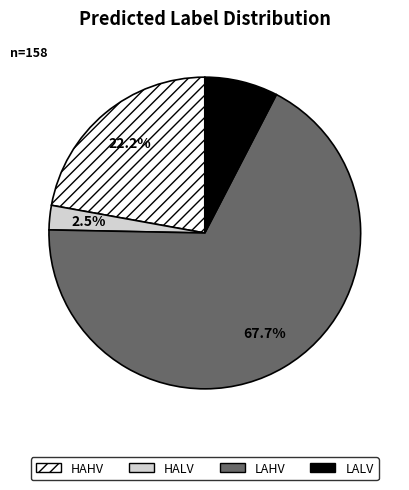

How much of the chart is everything except HAHV?

77.8%